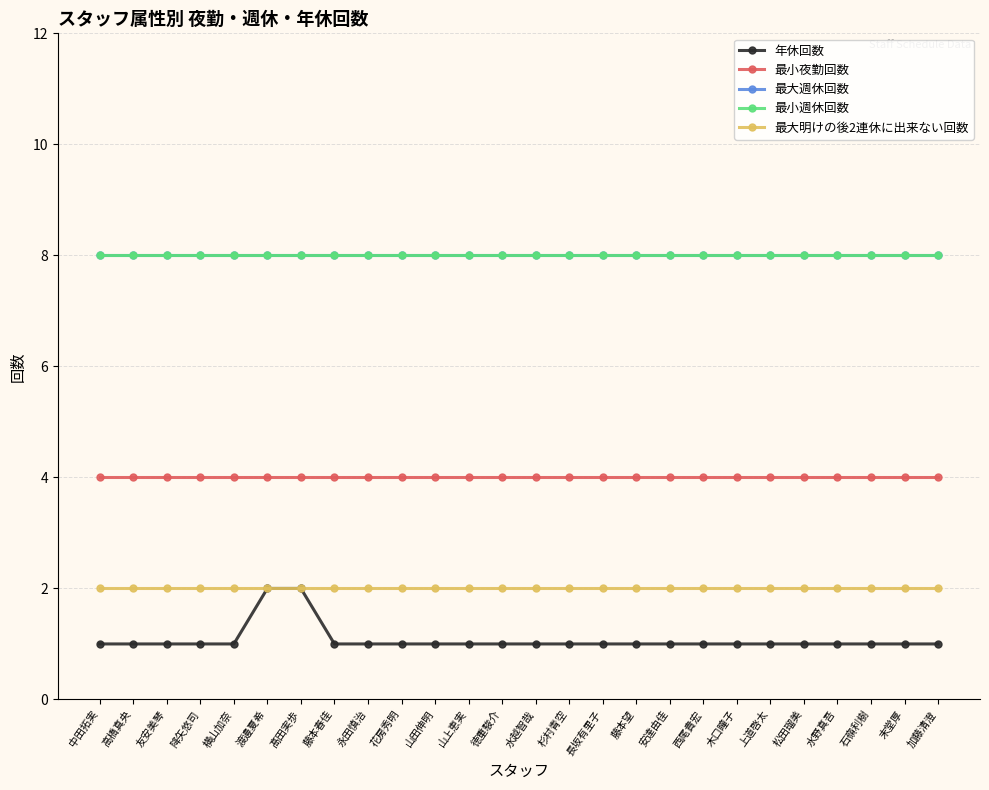

What position from the left is 水野真吾?

23